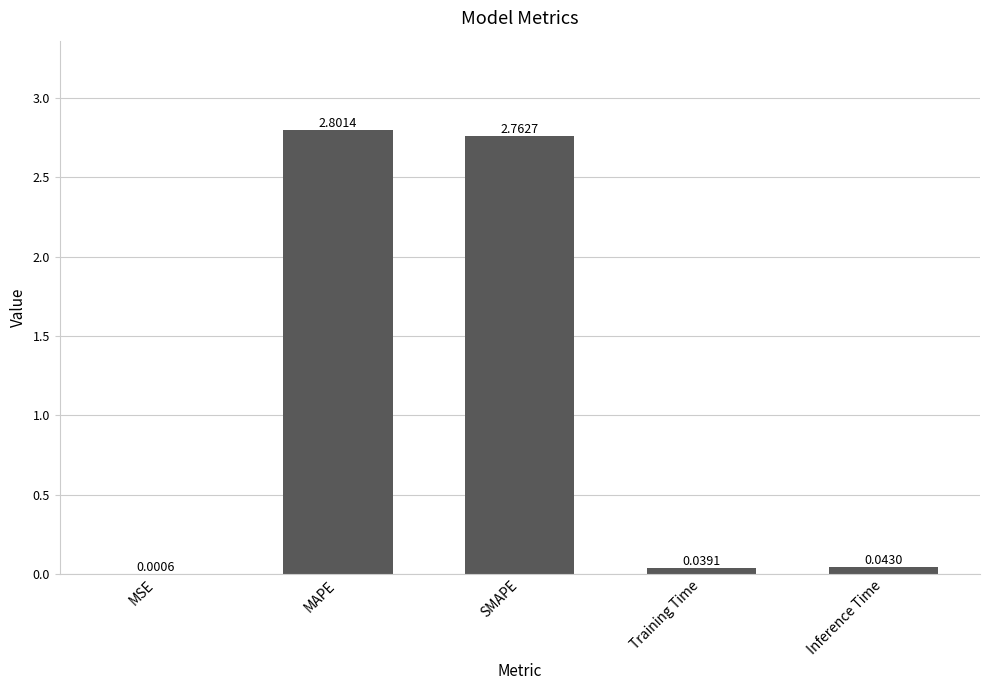

Which has a higher value, Training Time or SMAPE?

SMAPE